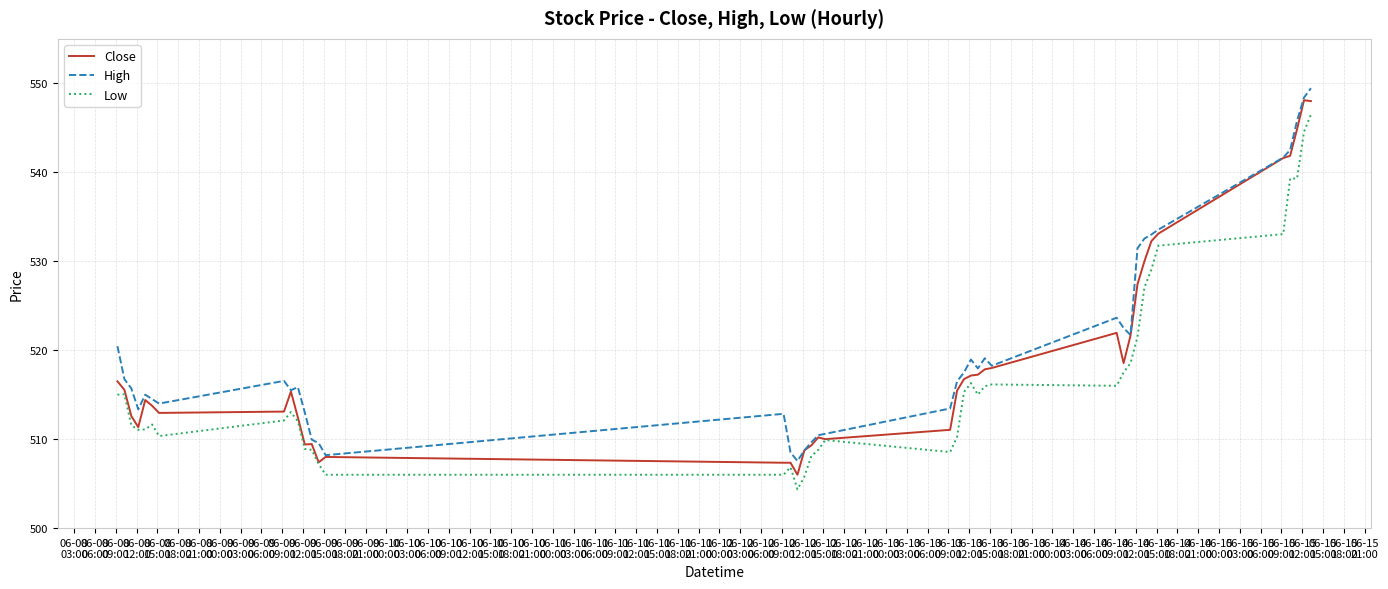

What is the smallest value displayed?

504.4